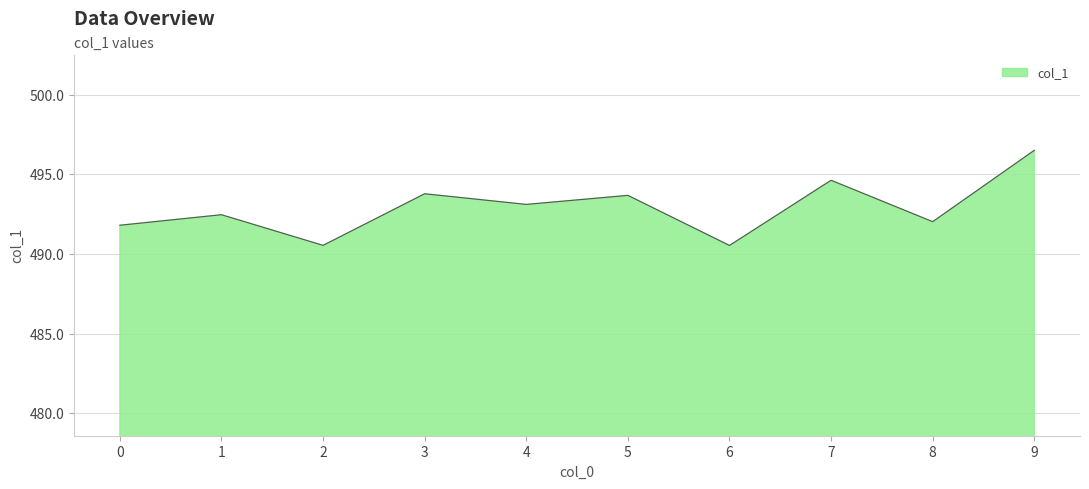

At which category does the data reach its first local peak?

1